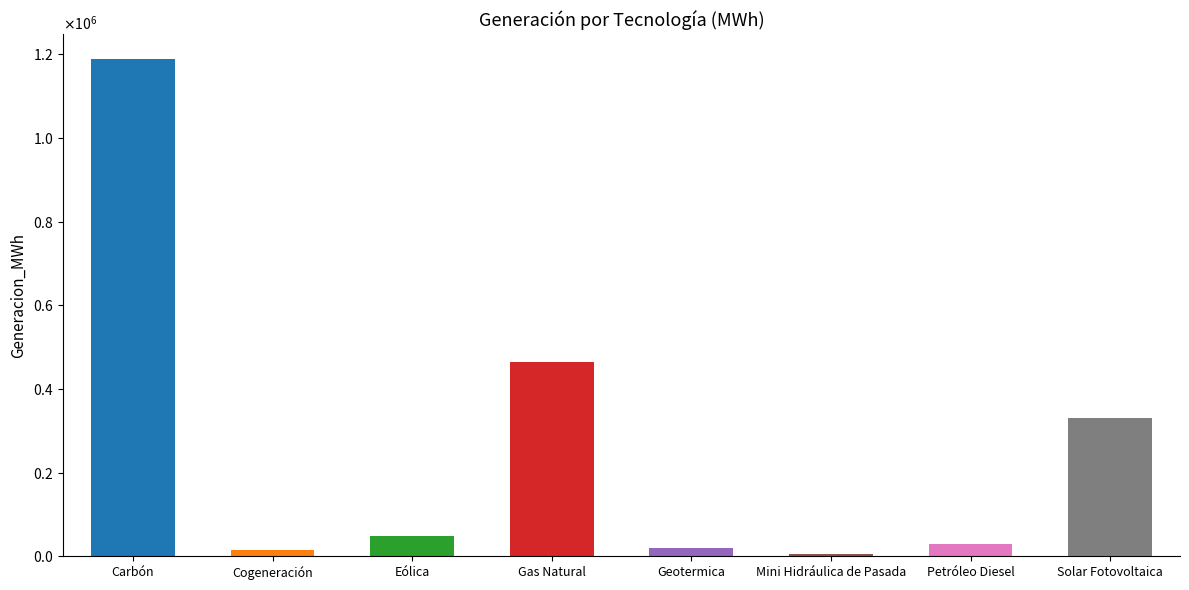

What is the label of the 8th bar from the right?

Carbón